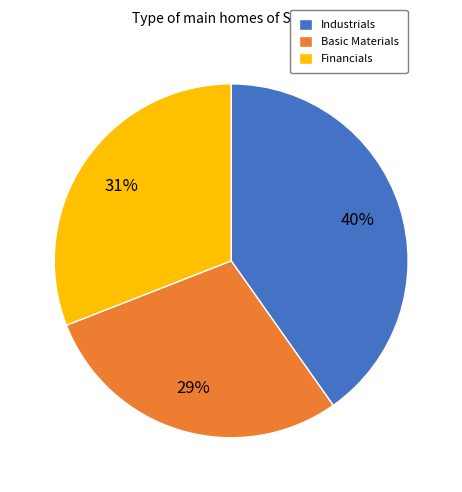

Which slice is the smallest?

Basic Materials